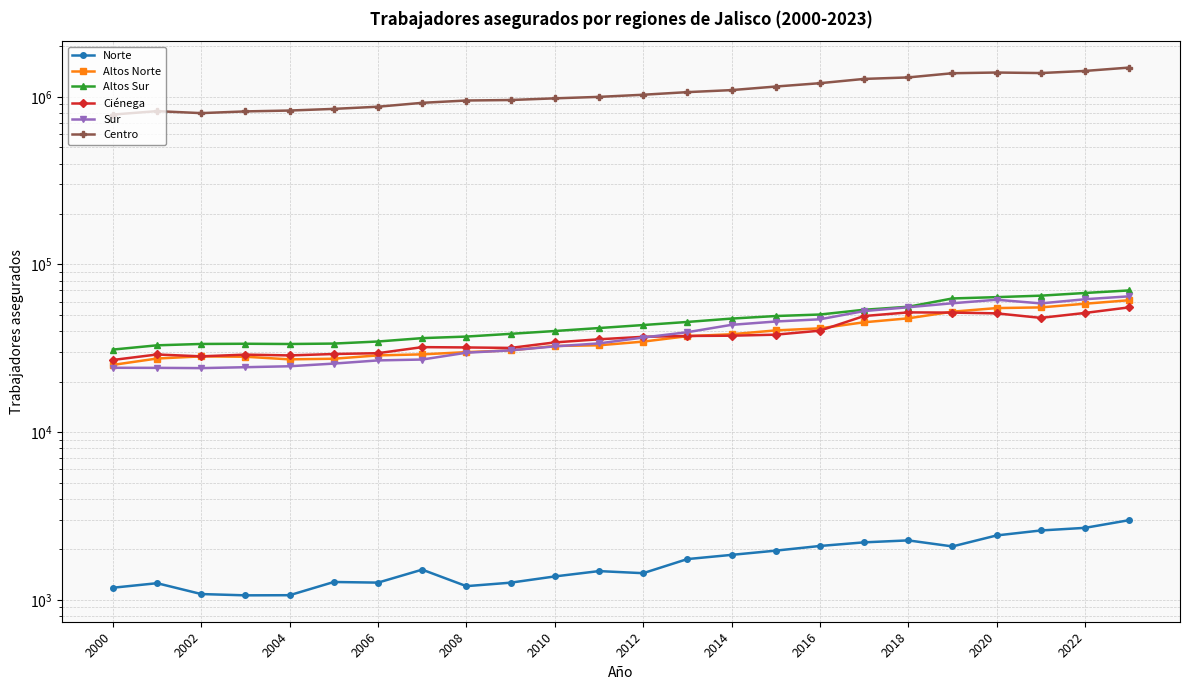

How many lines are shown in the chart?

6